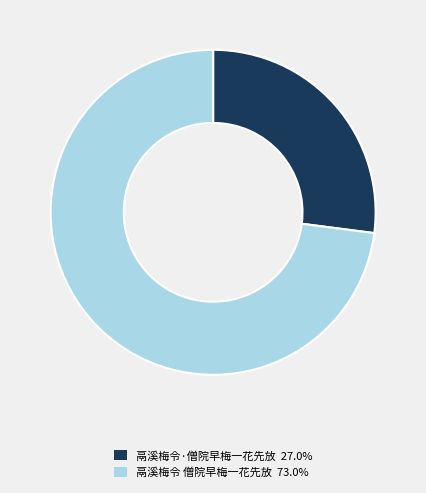

Is it true that 鬲溪梅令·僧院早梅一花先放 is 19% of the pie?

False